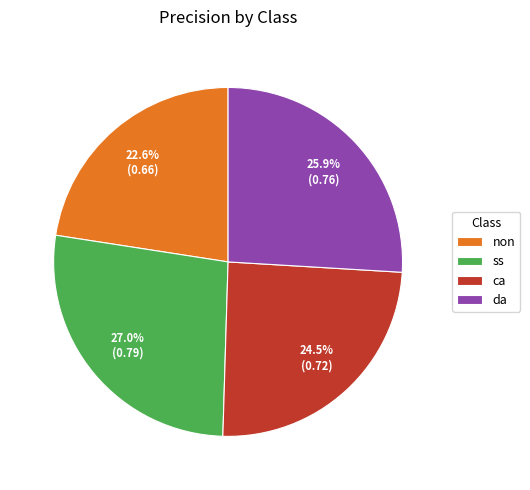

Which slice is the largest?

ss